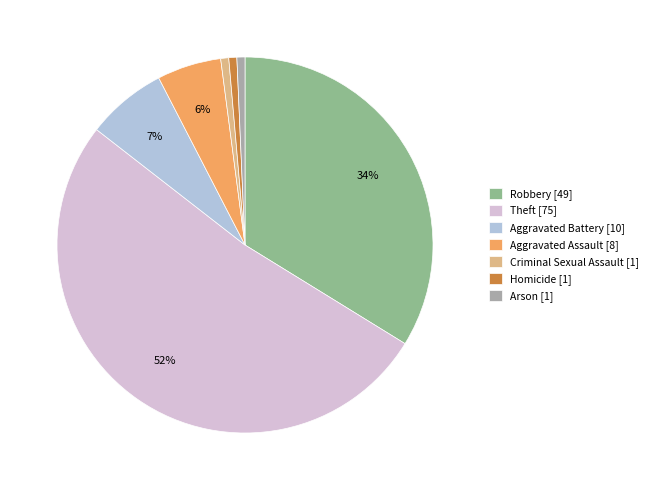

What percentage is the Aggravated Battery [10] slice, to the nearest percent?

7%